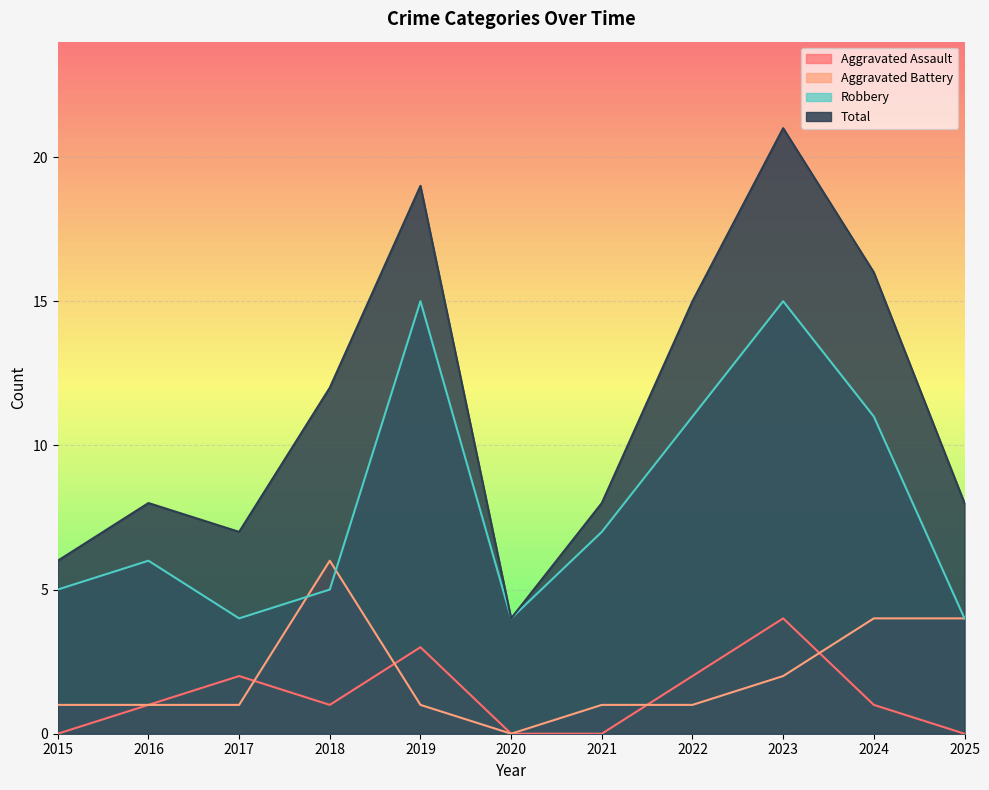

Is the value of Total at 2018 greater than the value of Aggravated Battery at 2023?

Yes